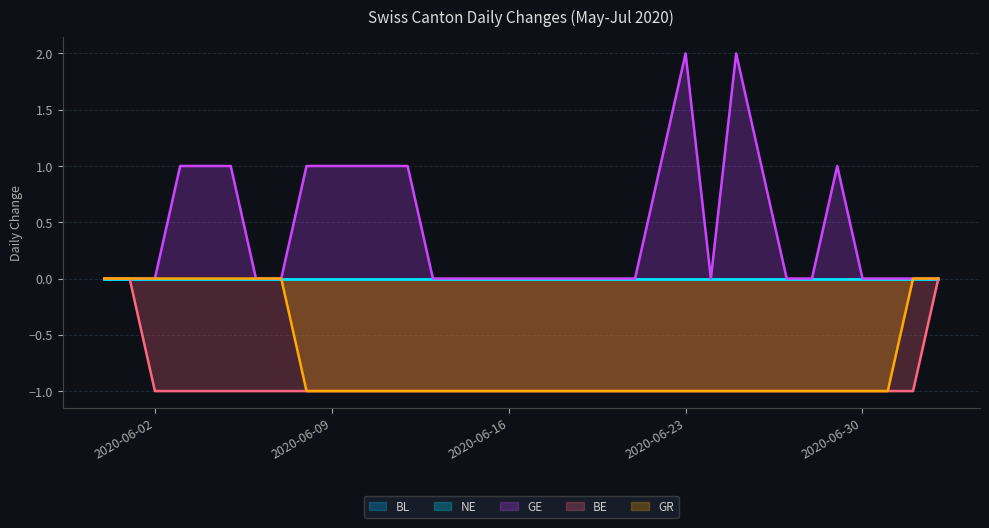

Does the chart have visible grid lines?

Yes